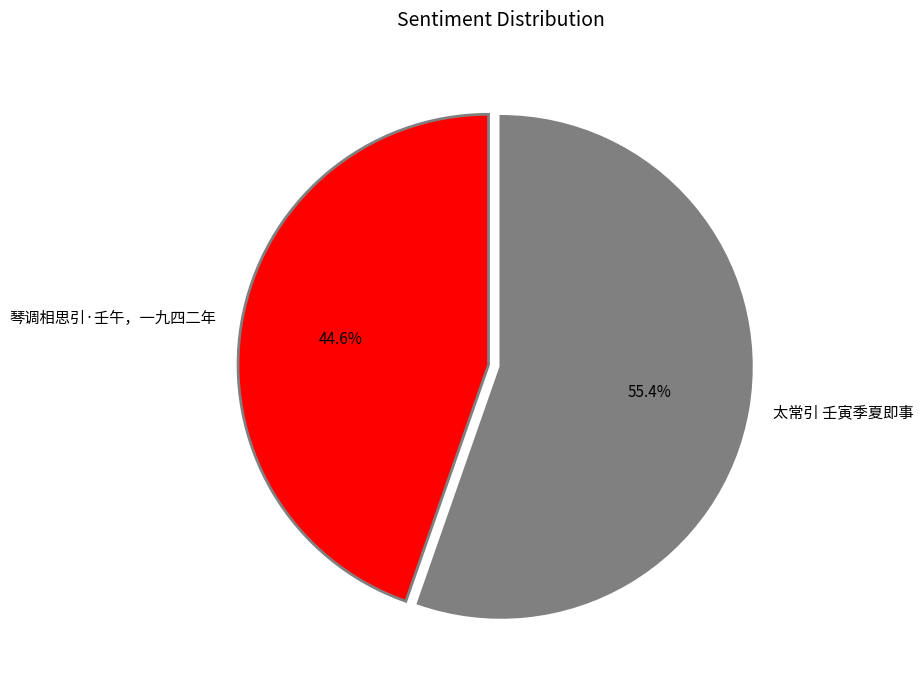

To the nearest percent, what is the difference between the 太常引 壬寅季夏即事 and 琴调相思引·壬午，一九四二年 slice percentages?

11%